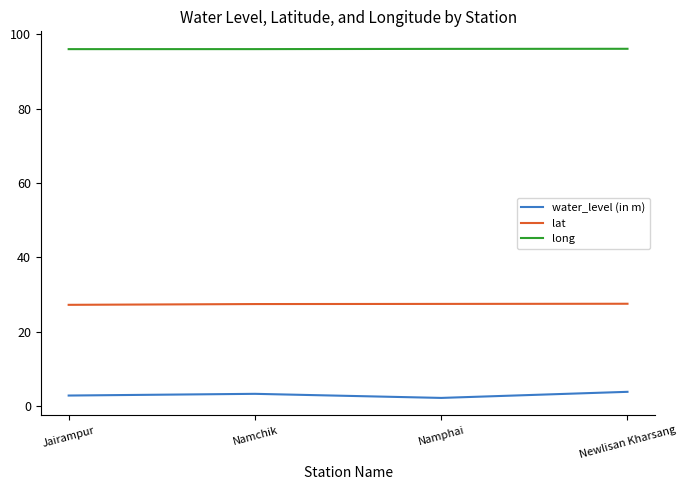

The lat series shows 27.2 at Jairampur. True or false?

True